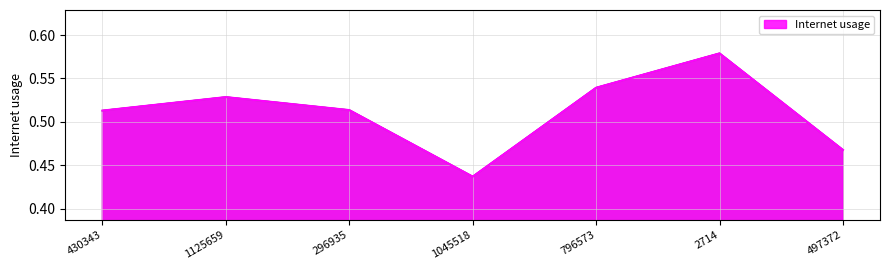

How many interior local valleys (lower than both neighbors) does the data have?

1